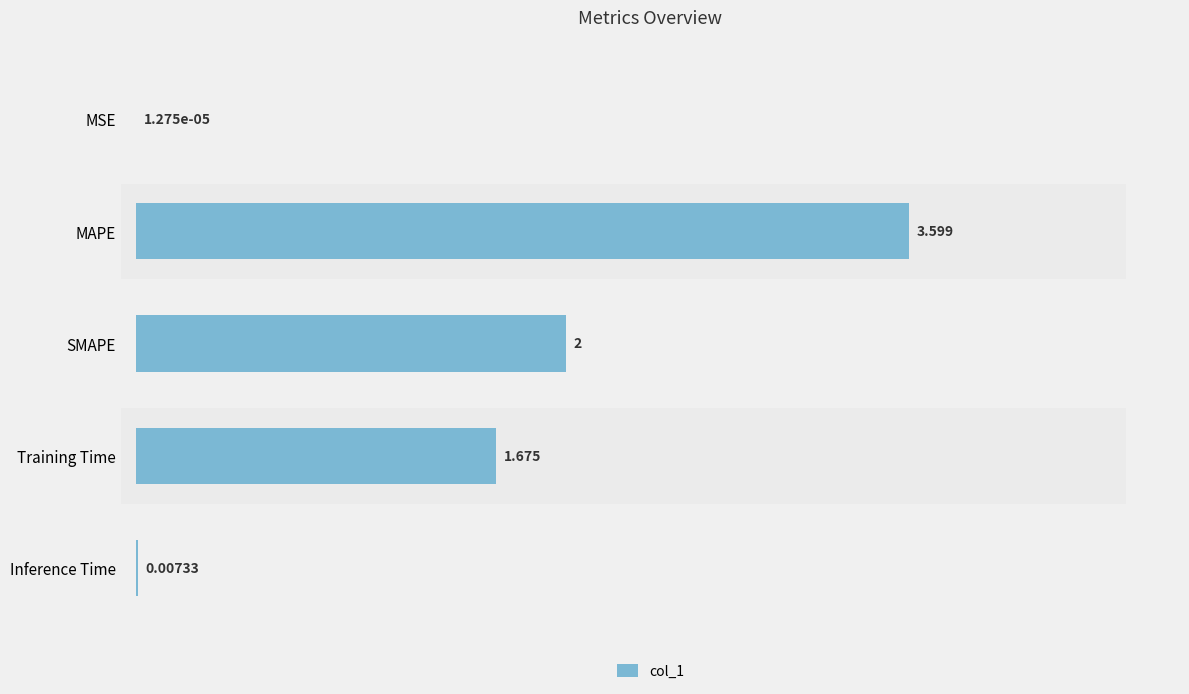

Reading left to right, list all the values displayed in this chart.

0.0	3.6	2.0	1.7	0.0